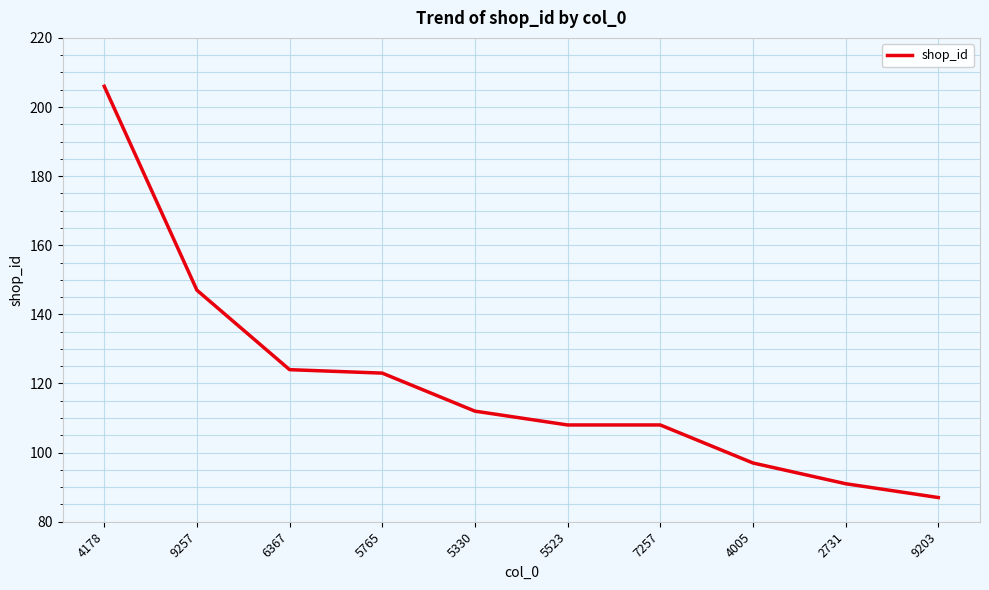

The chart shows a value of 139 at 9203. True or false?

False